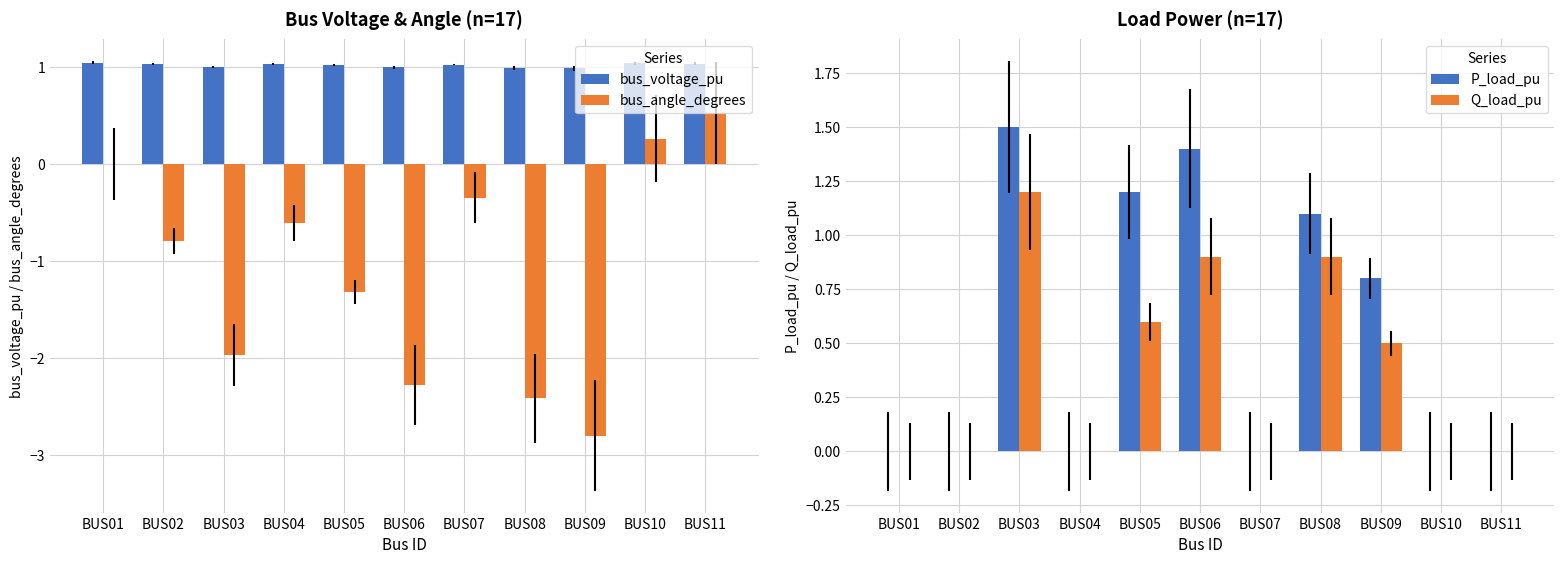

Read the Q_load_pu value at BUS09.

0.5